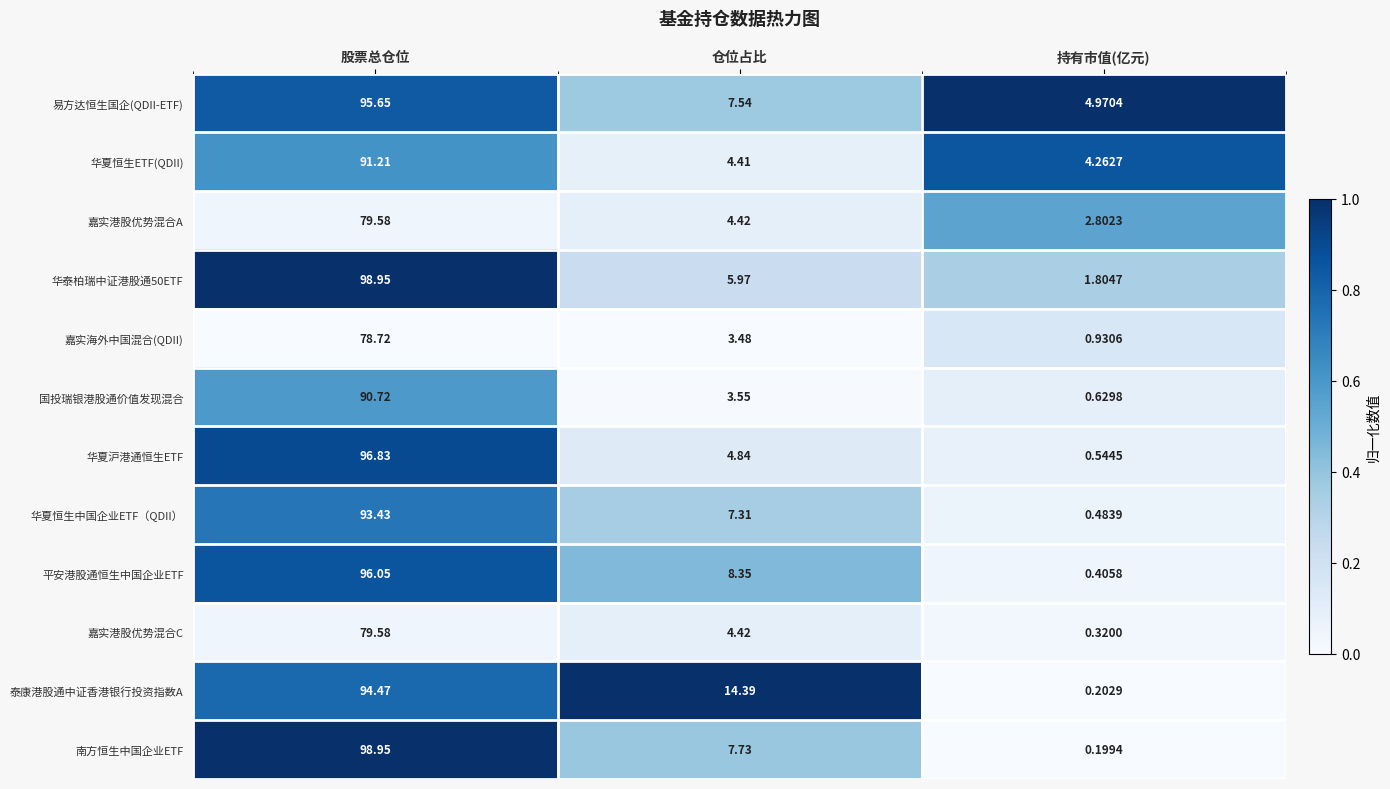

What is the difference between the highest and lowest values at 股票总仓位?

20.2